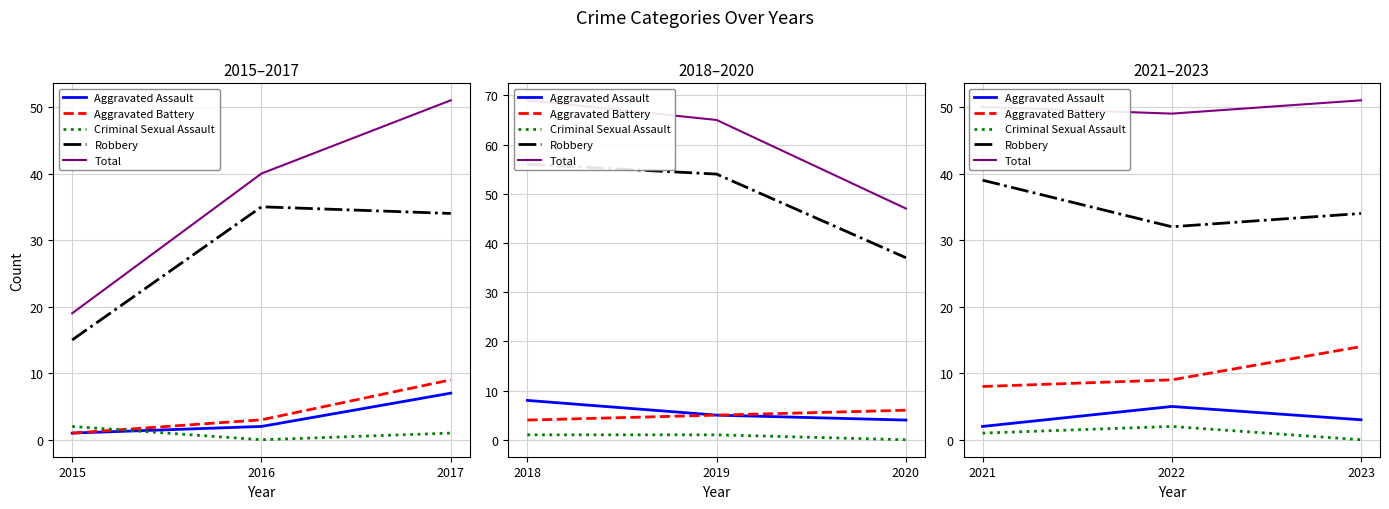

Which series has the largest range (max minus min)?

Robbery